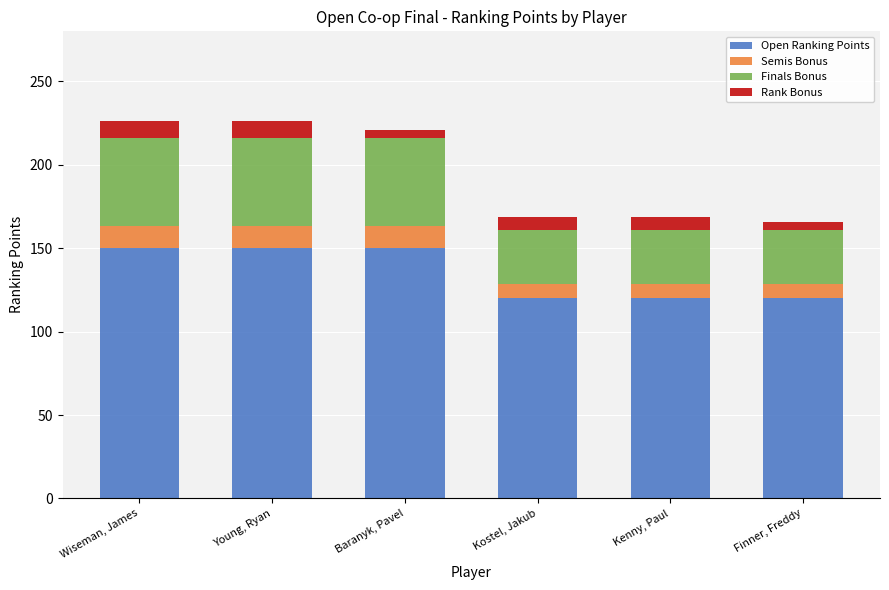

What is the minimum value for Open Ranking Points?

120.0